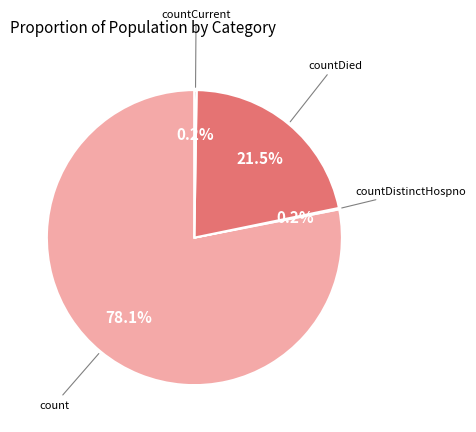

Approximately how many times larger is the value at countDied compared to count?

0.3